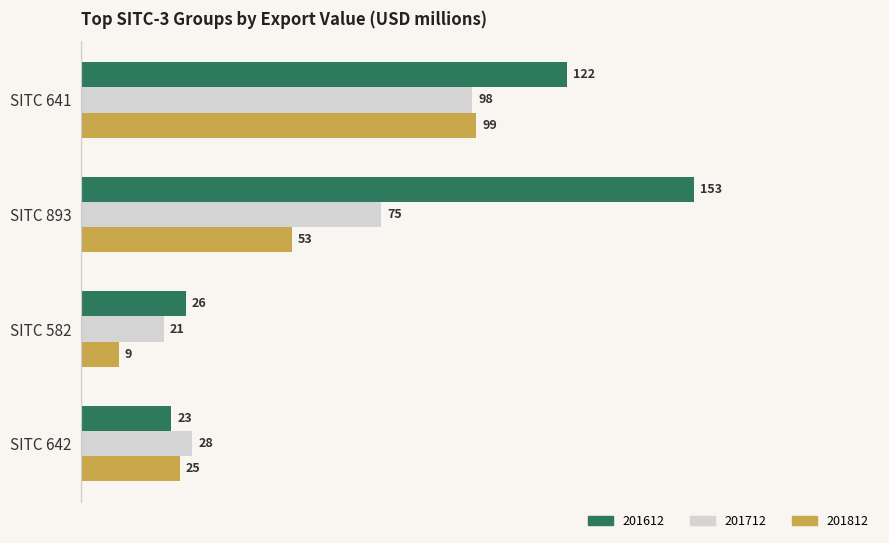

Where is 201812 nearest to the value 54?

SITC 893